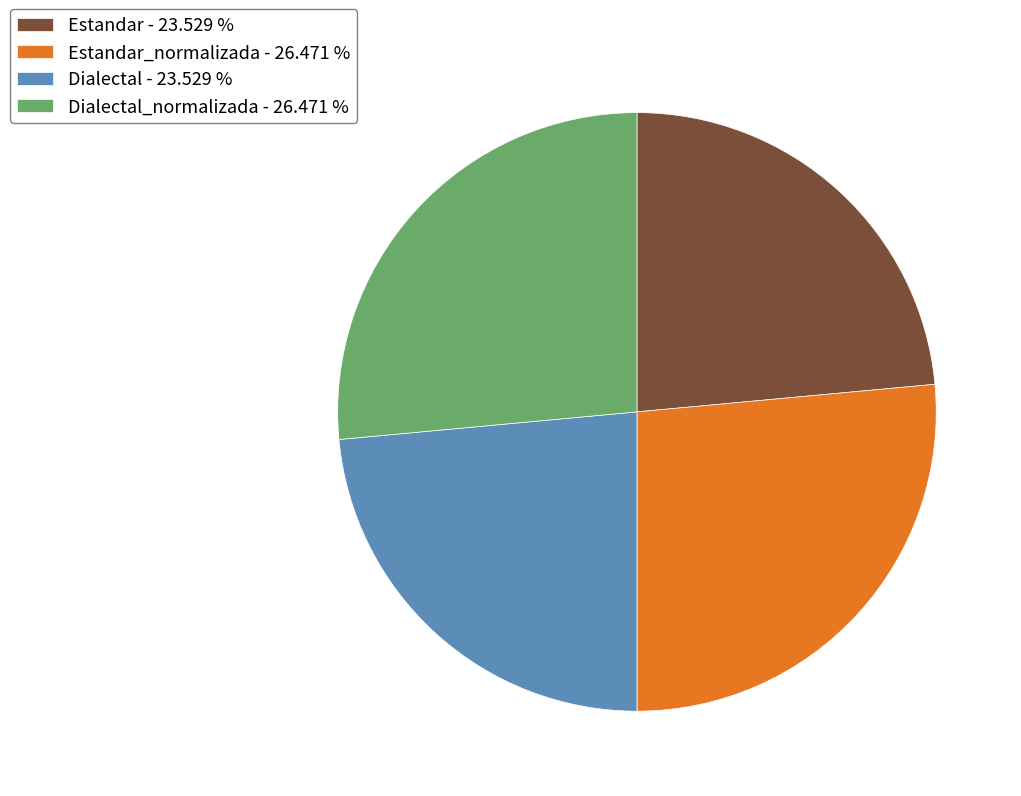

Approximately how many times larger is the value at Dialectal_normalizada - 26.471 % compared to Estandar - 23.529 %?

1.1